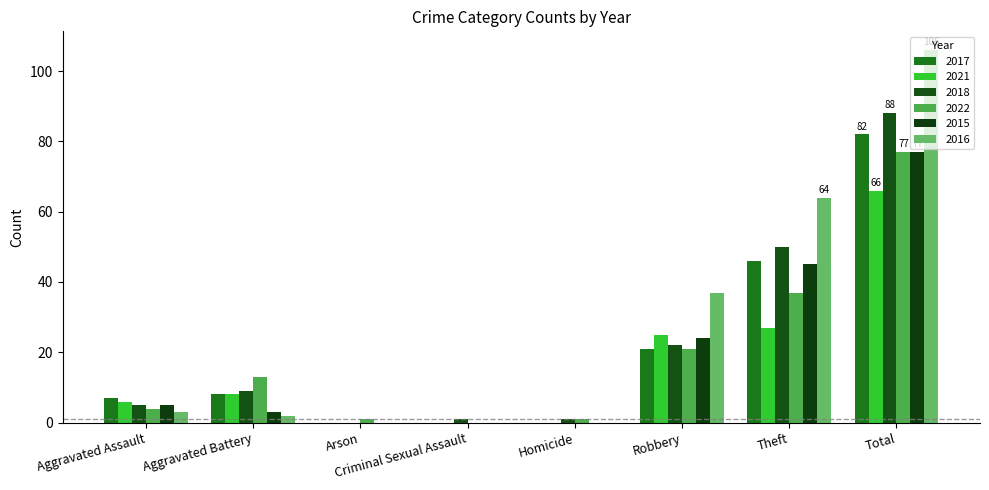

What is the difference between the second highest and second lowest values in the 2022 series?

36